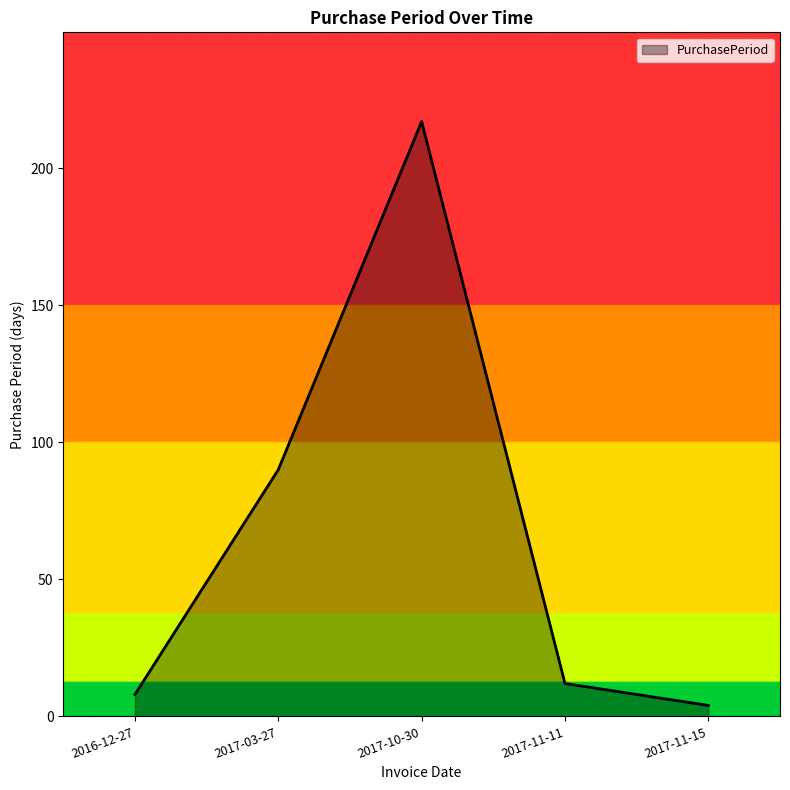

Reading left to right, list all the values displayed in this chart.

2016-12-27=8	2017-03-27=90	2017-10-30=217	2017-11-11=12	2017-11-15=4